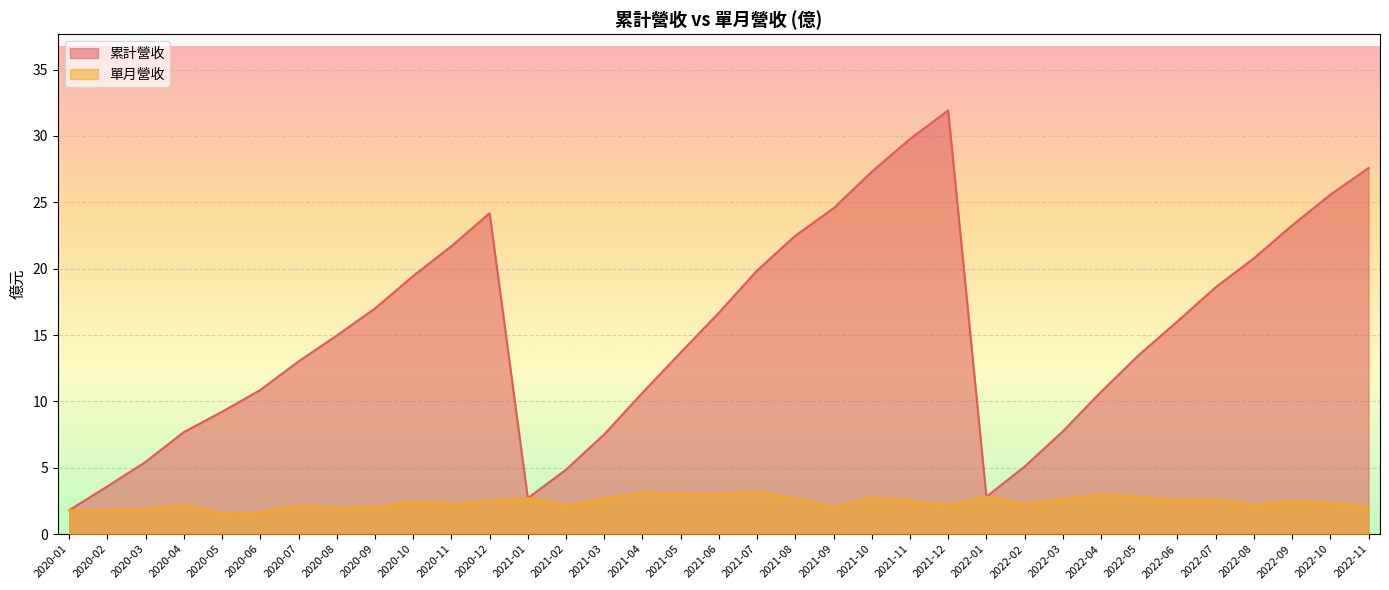

True or false: 累計營收 and 單月營收 cross at least once.

False